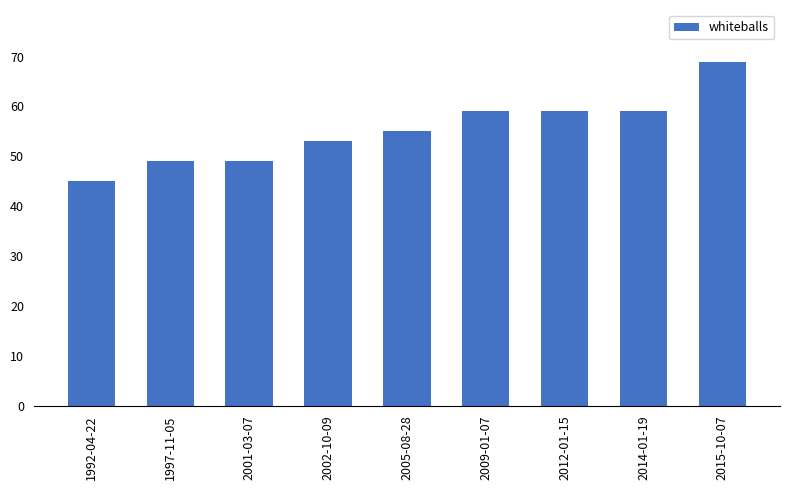

Reading right to left, transcribe all the data shown in this chart.

69	59	59	59	55	53	49	49	45